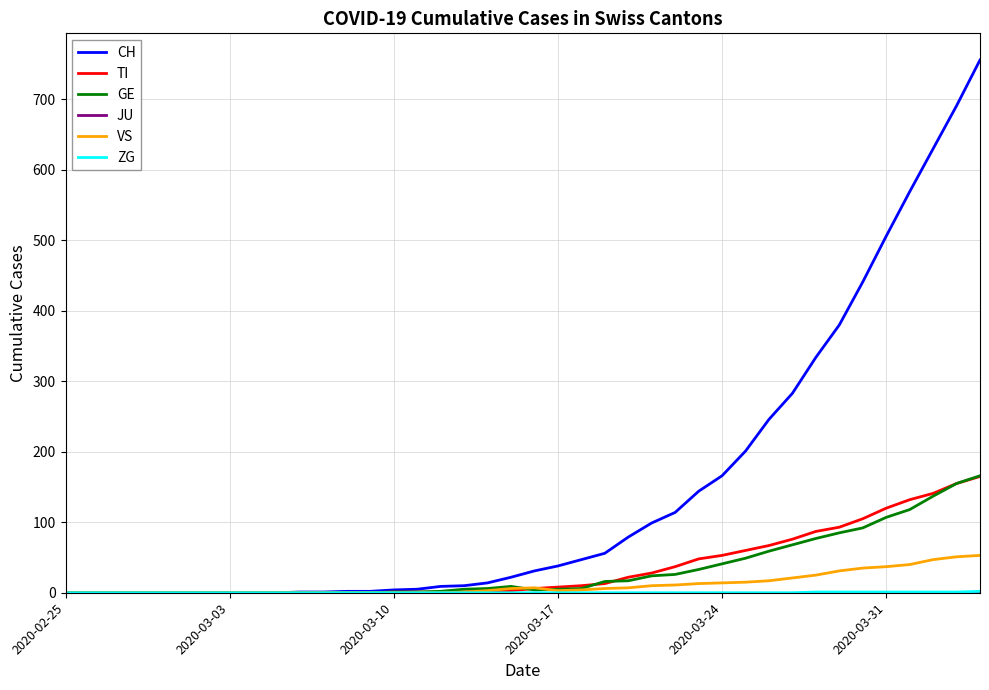

Which series has the widest spread of values?

CH